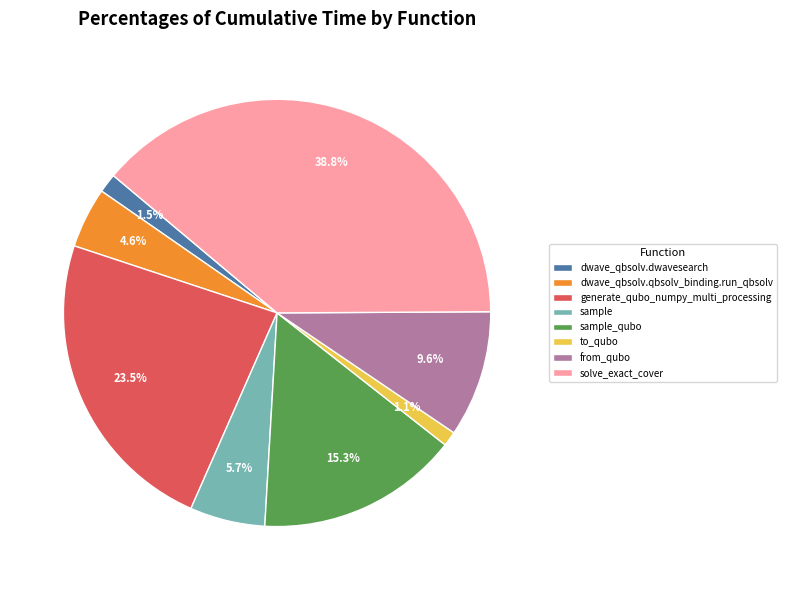

What is the largest slice in the pie chart?

solve_exact_cover